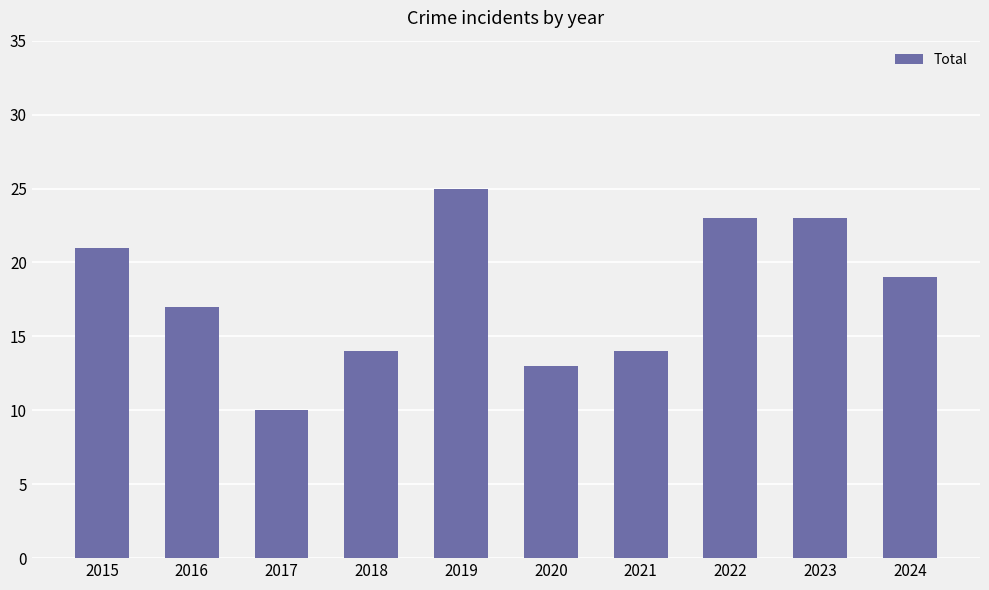

How many series are shown in this chart?

1